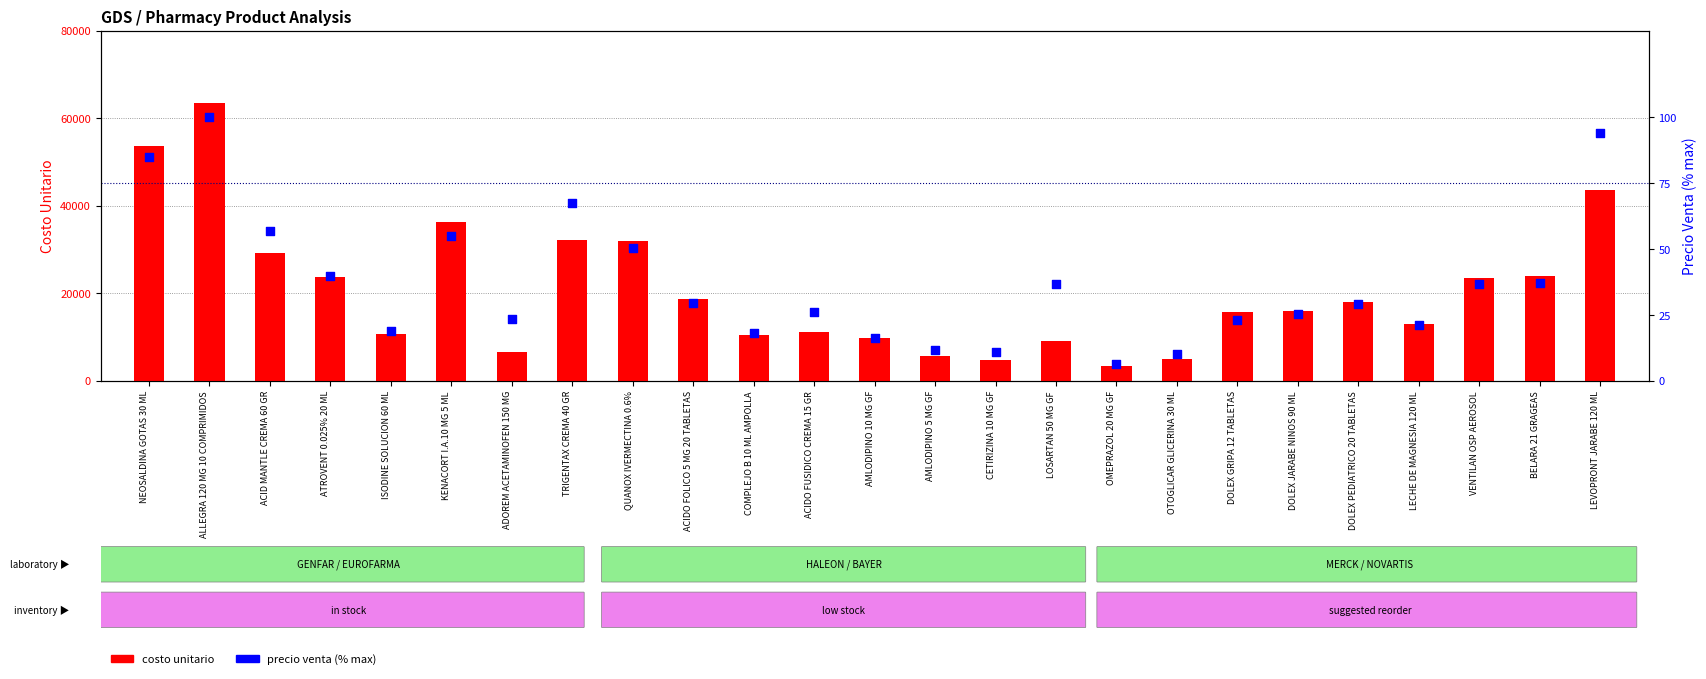

What is the total value across all series at LEVOPRONT JARABE 120 ML?

43700.2